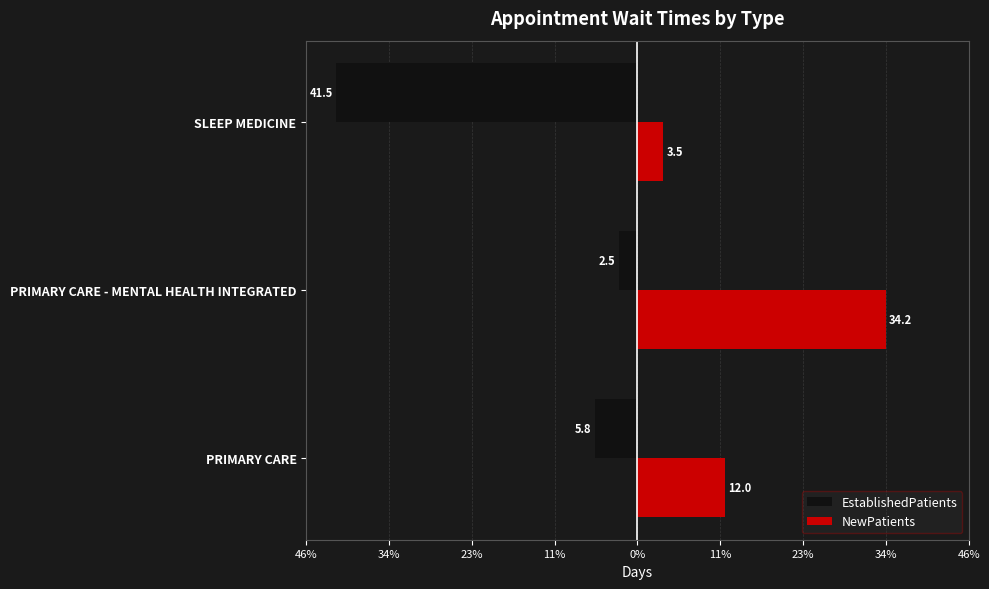

What is the average value of the NewPatients series?

16.6